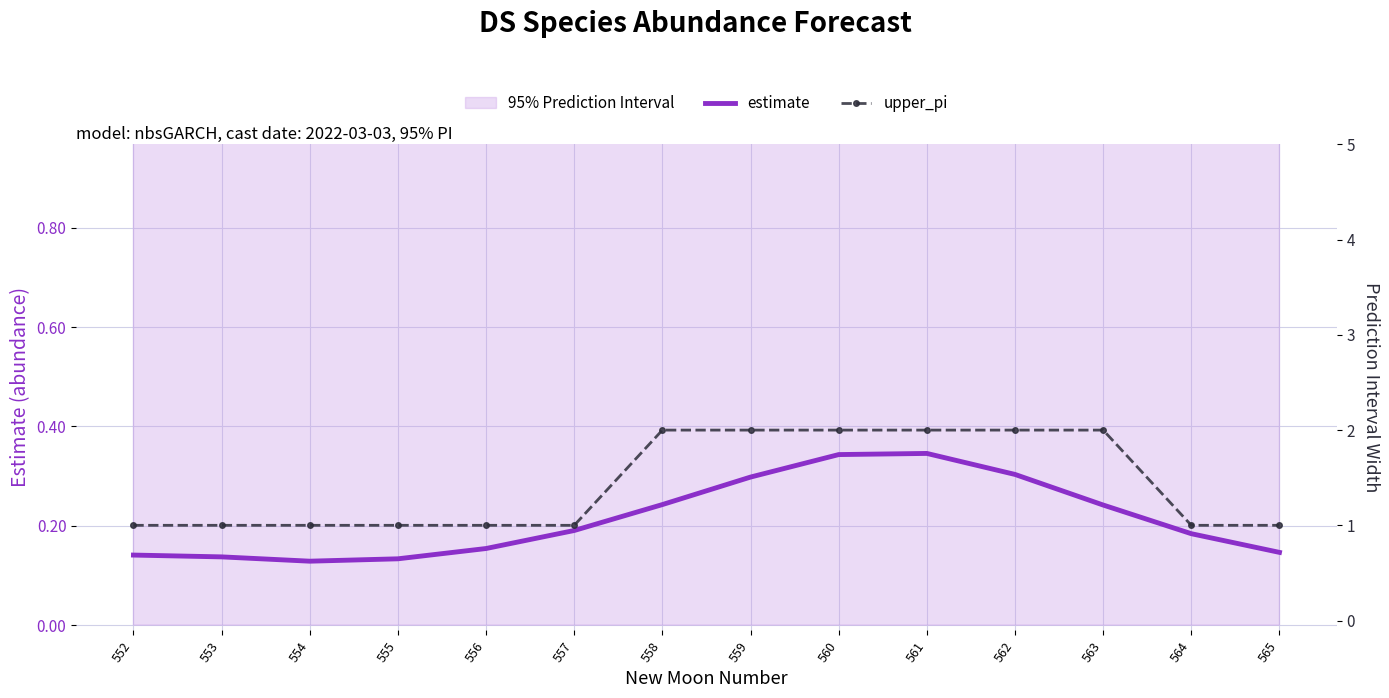

At which category does the chart reach its peak across all series?

558